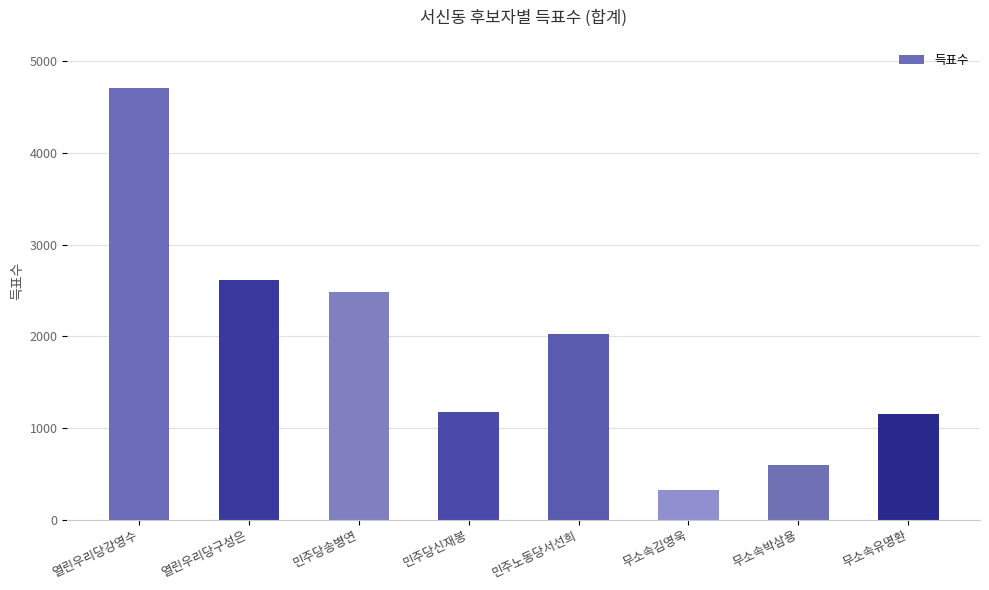

True or false: the data shows 1264 at 열린우리당강영수.

False